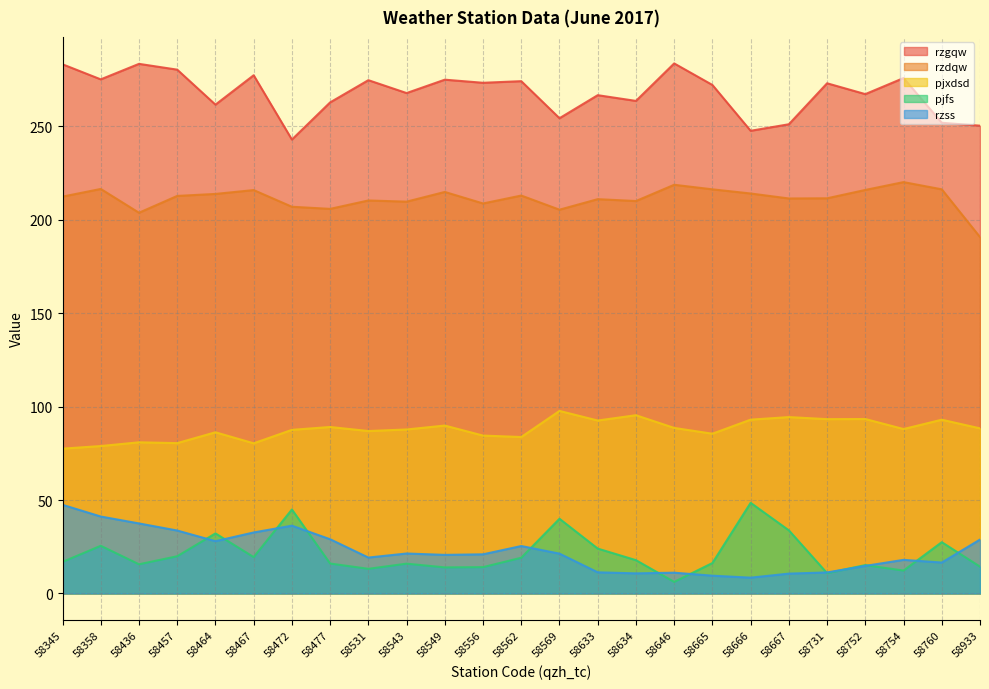

Is it true that rzdqw equals 328.8 at 58531?

False